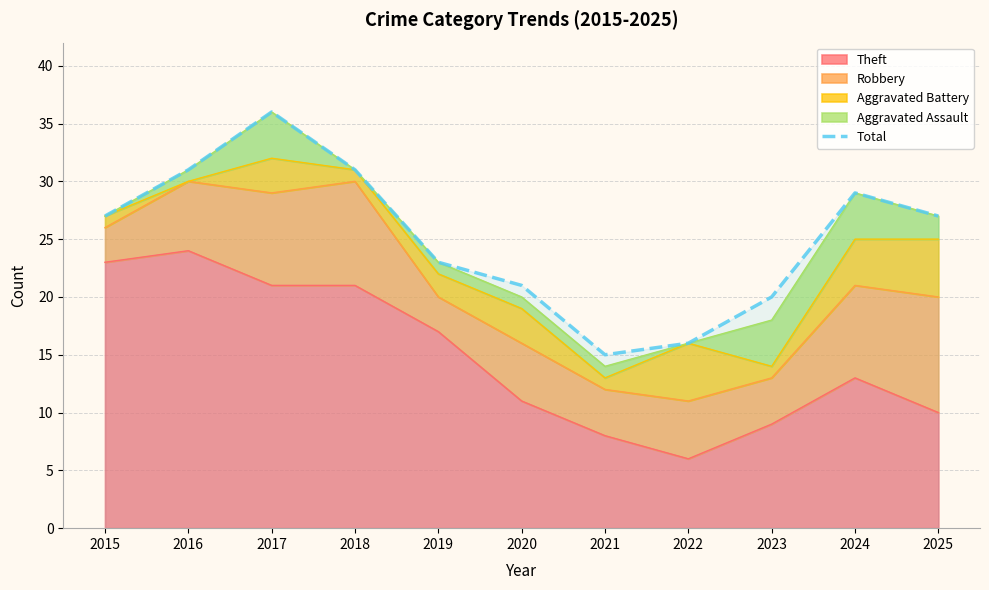

What is the difference between the maximum and second lowest values?

20